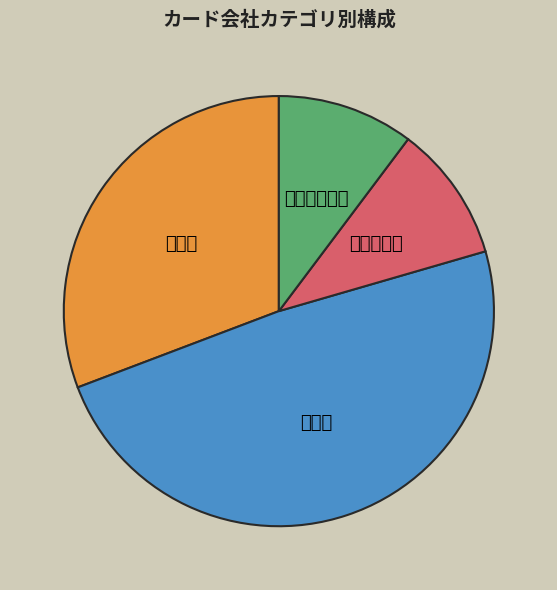

Is 銀行系 the majority of the pie?

No